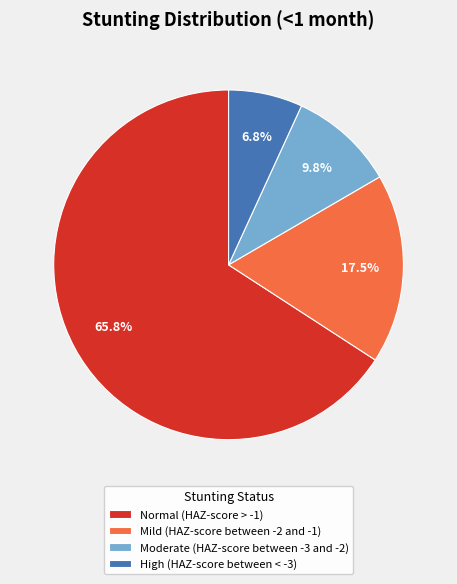

Between Normal (HAZ-score > -1) and Moderate (HAZ-score between -3 and -2), which is larger?

Normal (HAZ-score > -1)